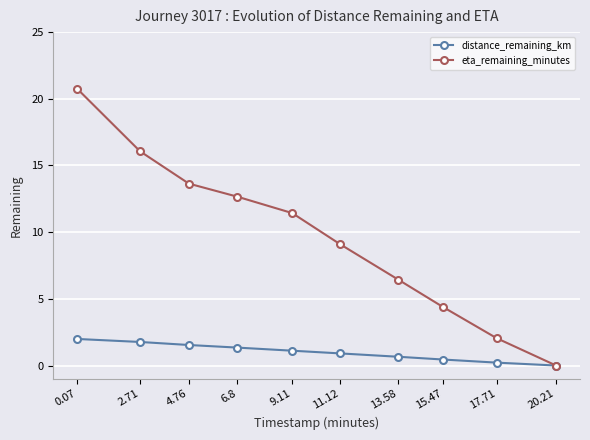

What is the difference between the eta_remaining_minutes values at 13.58 and 2.71?

9.6